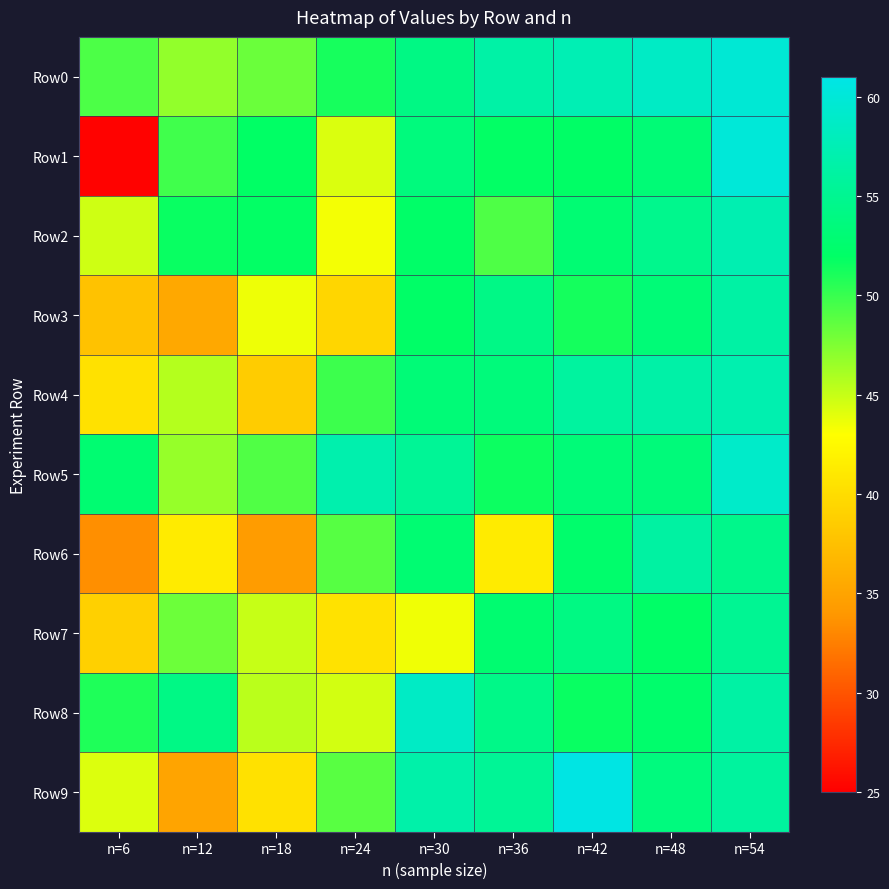

Reading left to right, what are all the values shown in this chart?

Row0: n=6=49.3	n=12=46.9	n=18=48.2	n=24=51.2	n=30=54.1	n=36=56.6	n=42=57.5	n=48=58.7	n=54=59.8
Row1: n=6=25.2	n=12=49.7	n=18=51.9	n=24=44.3	n=30=53.7	n=36=51.9	n=42=52.0	n=48=53.2	n=54=60.1
Row2: n=6=44.7	n=12=51.7	n=18=51.9	n=24=43.4	n=30=52.2	n=36=49.2	n=42=52.9	n=48=54.8	n=54=57.3
Row3: n=6=37.7	n=12=35.4	n=18=43.6	n=24=39.5	n=30=52.1	n=36=54.3	n=42=51.3	n=48=53.2	n=54=56.4
Row4: n=6=40.4	n=12=45.6	n=18=38.5	n=24=49.9	n=30=53.2	n=36=53.5	n=42=56.0	n=48=56.6	n=54=57.2
Row5: n=6=52.8	n=12=46.7	n=18=49.2	n=24=57.0	n=30=55.4	n=36=51.5	n=42=53.3	n=48=53.4	n=54=59.0
Row6: n=6=33.5	n=12=41.2	n=18=34.3	n=24=48.9	n=30=52.9	n=36=41.3	n=42=52.4	n=48=56.2	n=54=54.7
Row7: n=6=38.9	n=12=48.2	n=18=45.0	n=24=40.5	n=30=43.5	n=36=52.8	n=42=54.1	n=48=52.1	n=54=55.2
Row8: n=6=50.9	n=12=54.2	n=18=45.4	n=24=44.5	n=30=58.7	n=36=54.4	n=42=51.7	n=48=52.5	n=54=56.4
Row9: n=6=44.2	n=12=35.0	n=18=40.4	n=24=48.9	n=30=56.7	n=36=55.4	n=42=60.8	n=48=53.7	n=54=56.0